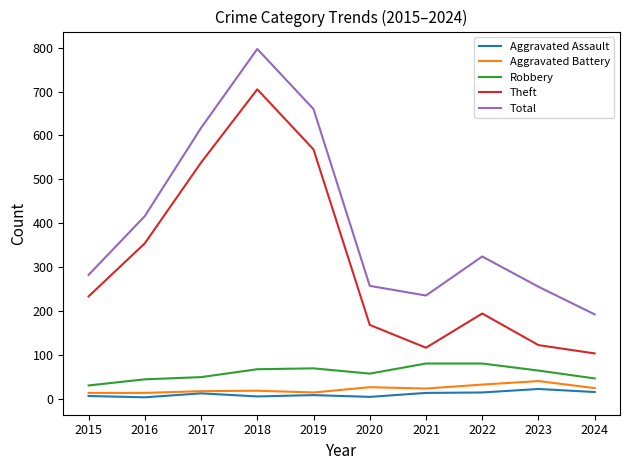

True or false: Total and Robbery intersect in this chart.

False